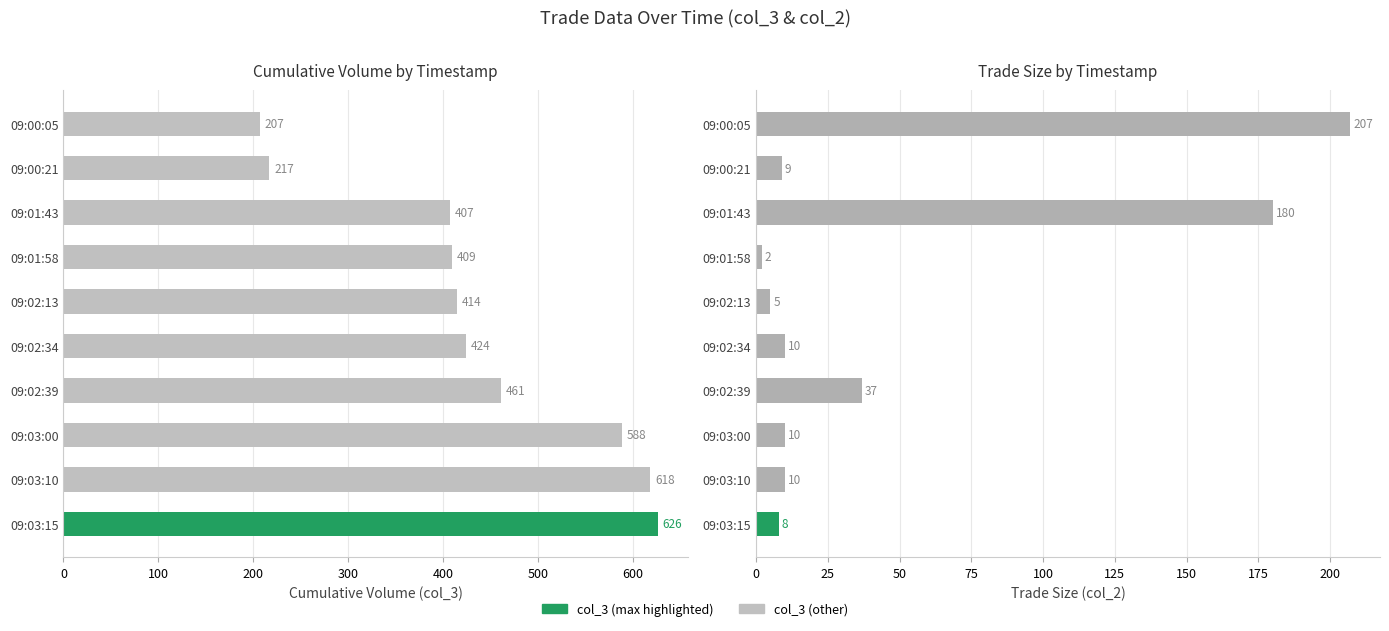

How many distinct data groups are displayed?

2